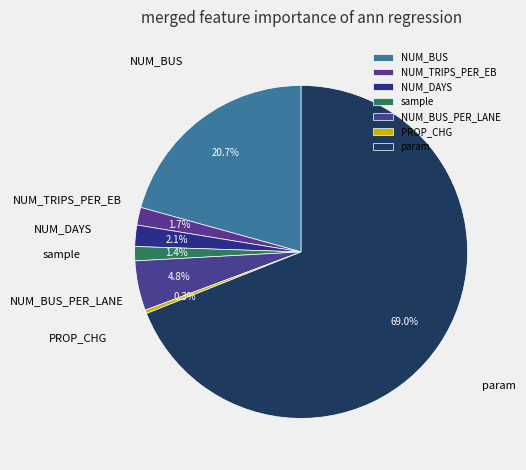

Count the number of slices in the pie.

7